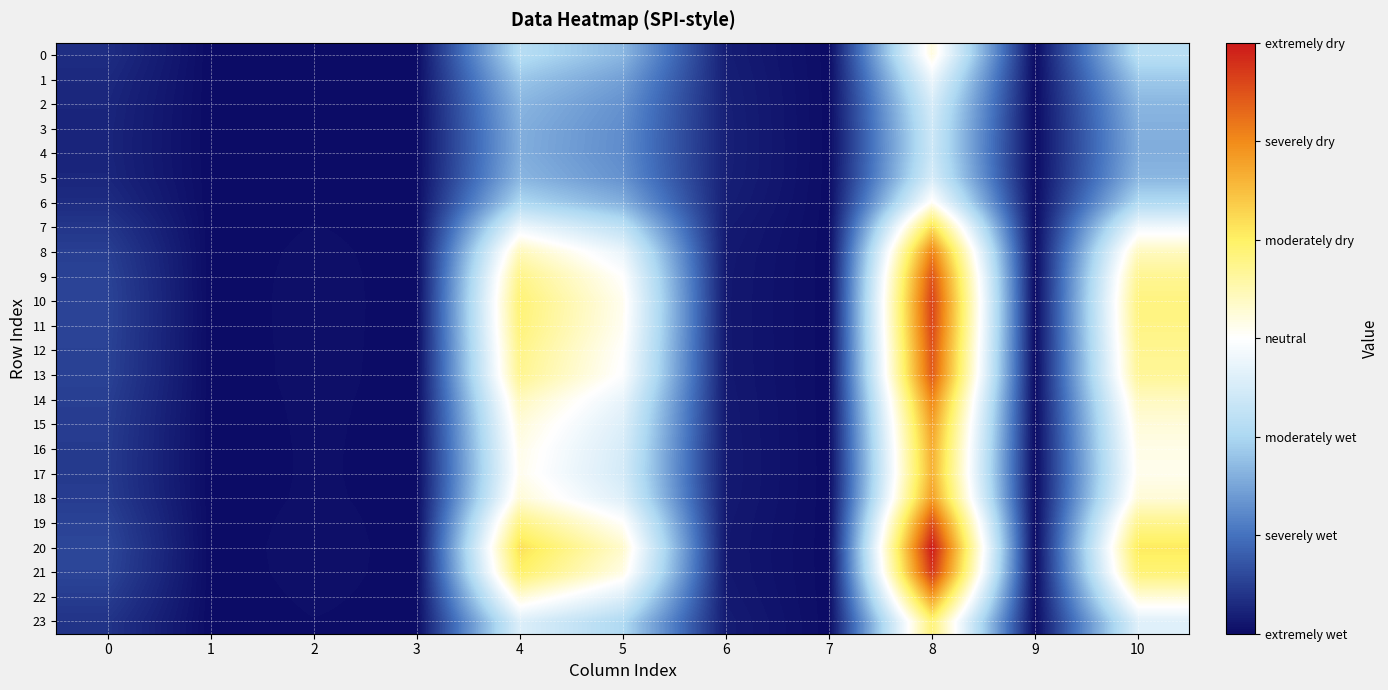

Between 4 and 2, which is larger?

4